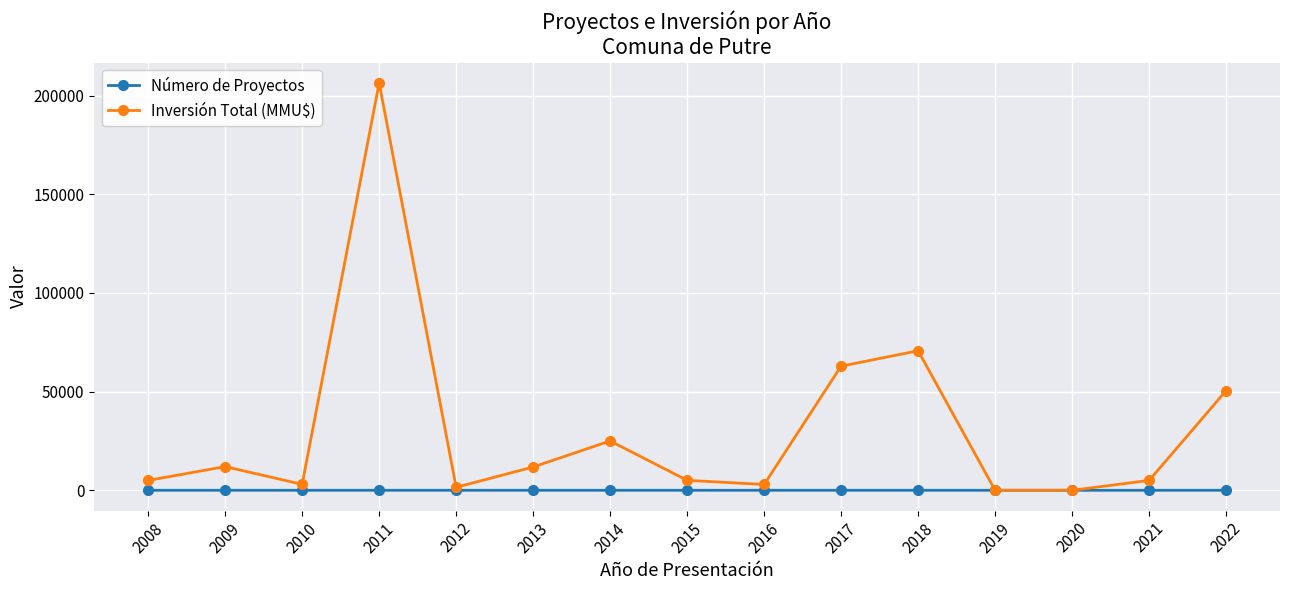

At which category is the sum across all series the highest?

2011